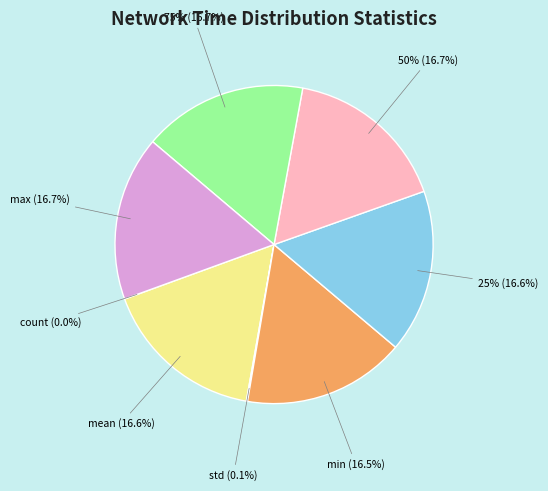

What percentage do 75% and max together represent?

33.4%